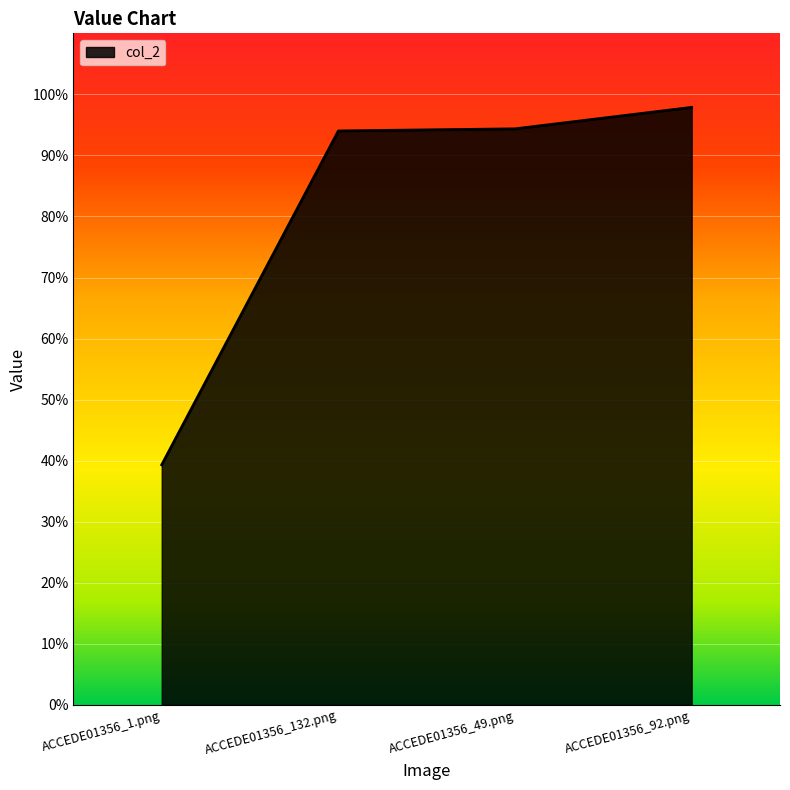

Reading left to right, list all the values displayed in this chart.

0.4	0.9	0.9	1.0